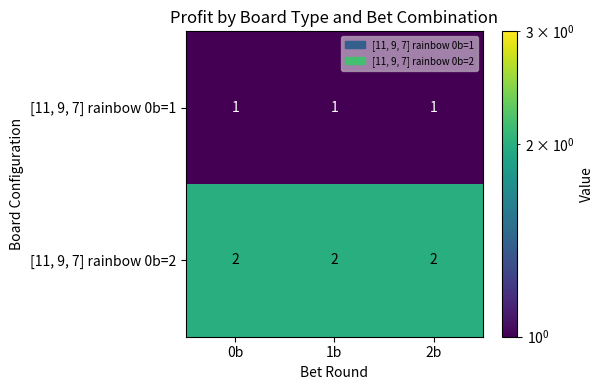

The value of [11, 9, 7] rainbow 0b=2 at 0b is 2. True or false?

True